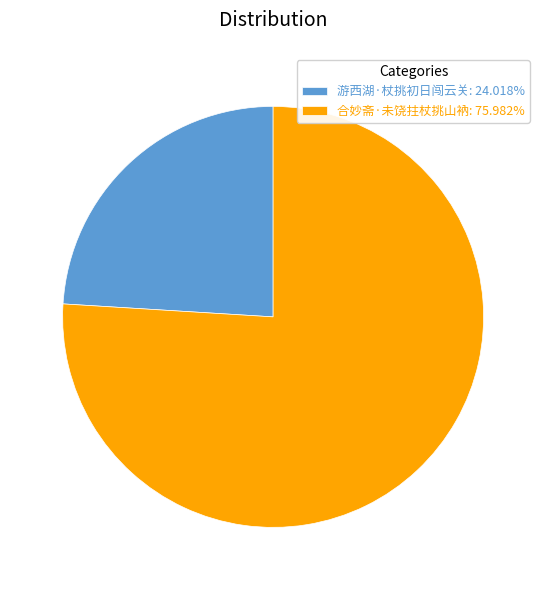

Combined, do 合妙斋·未饶拄杖挑山衲: 75.982% and 游西湖·杖挑初日闯云关: 24.018% account for over 50%?

Yes